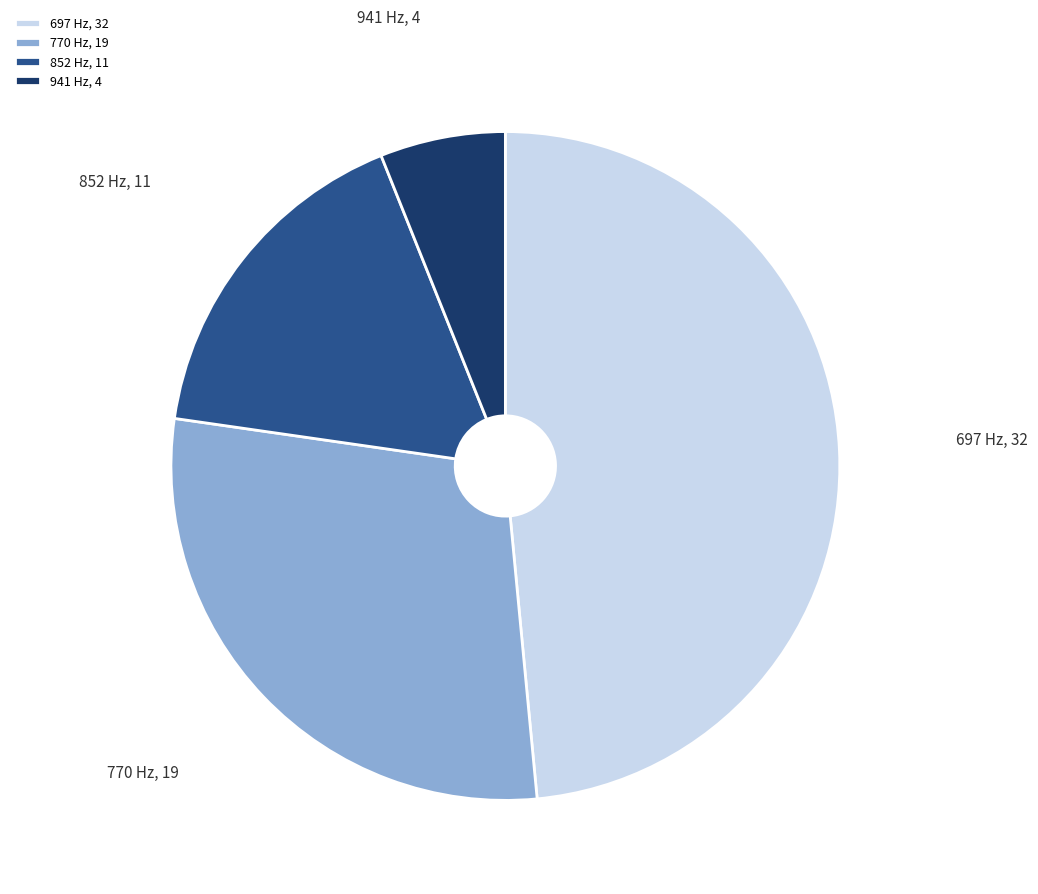

Which slice is the smallest?

941